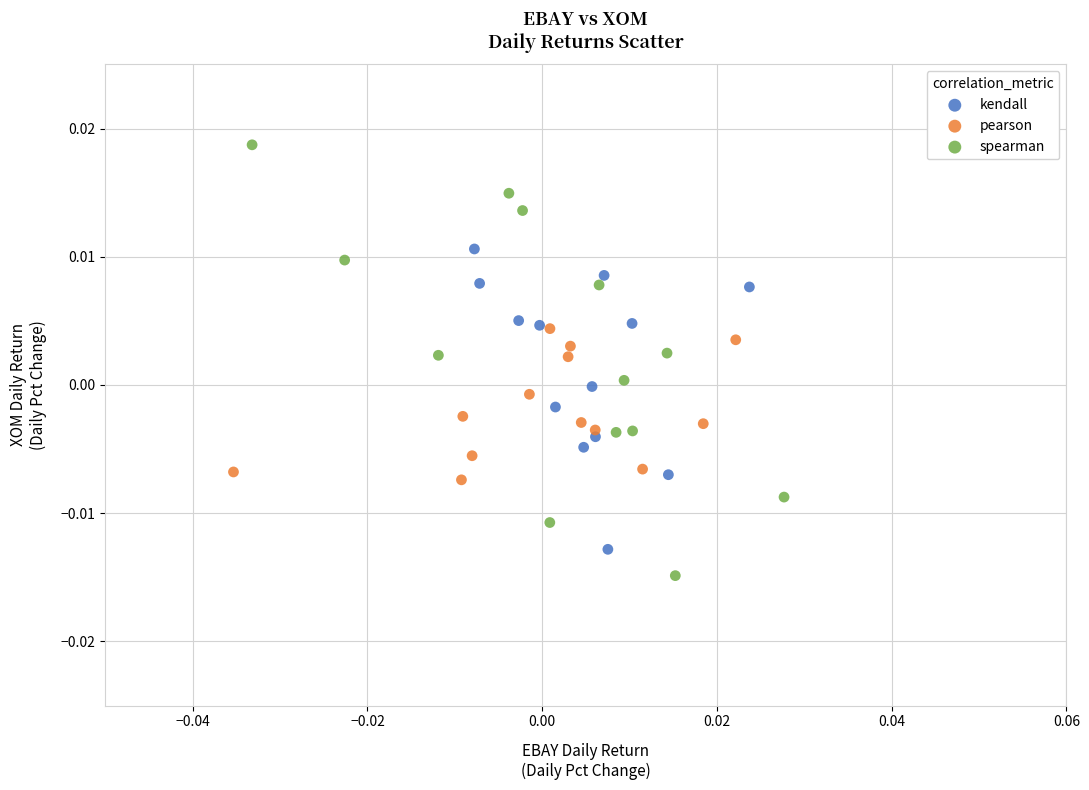

Which series contains the highest Y value?

spearman